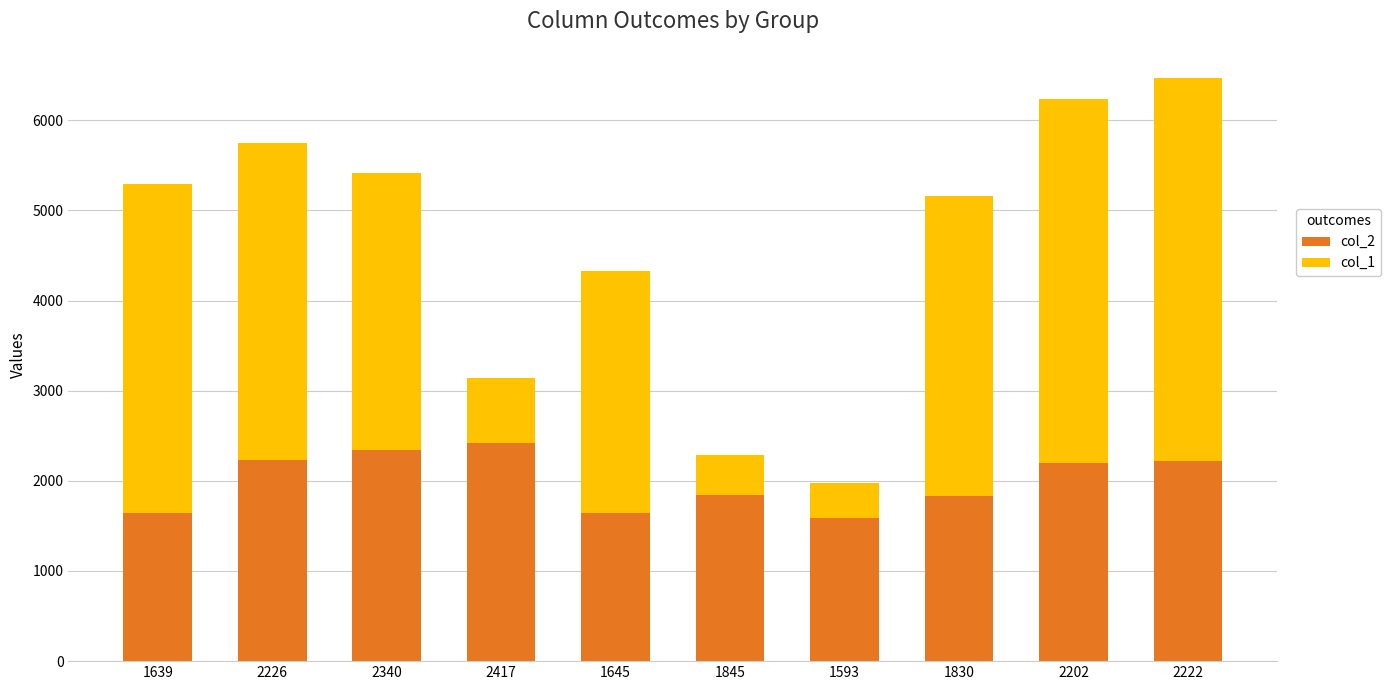

The value of col_2 at 2417 is 2417. True or false?

True